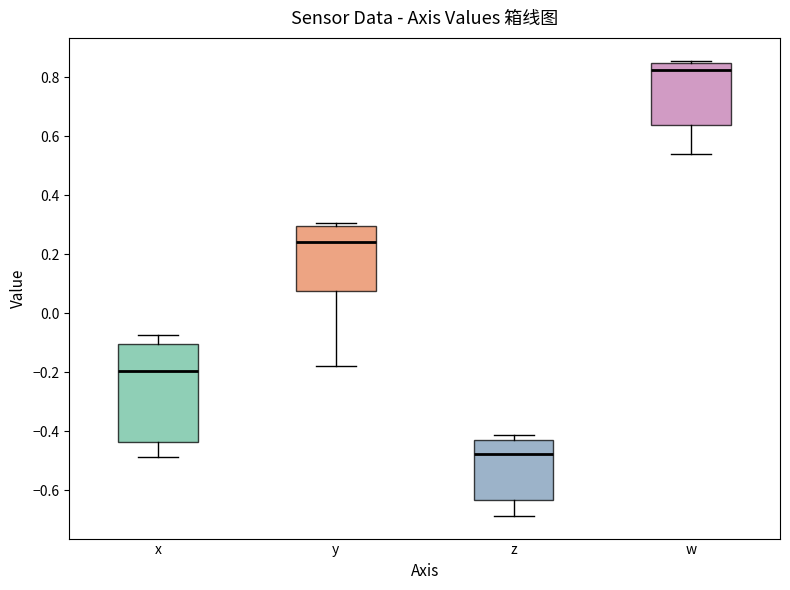

Which box's median line is the lowest?

z